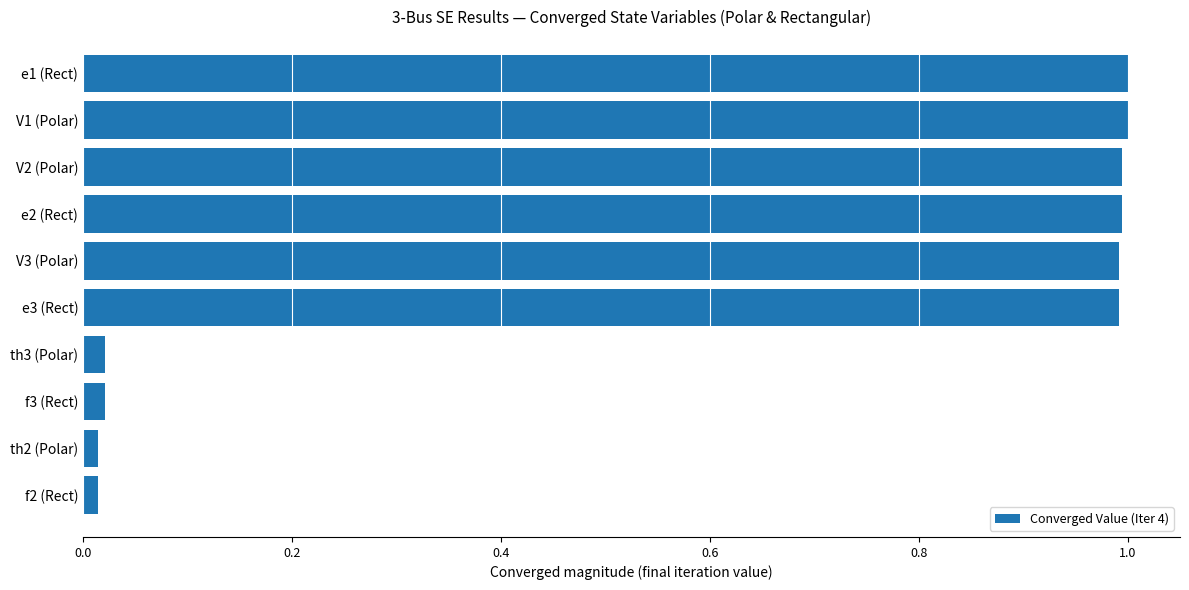

What is the label of the 8th bar from the top?

f3 (Rect)